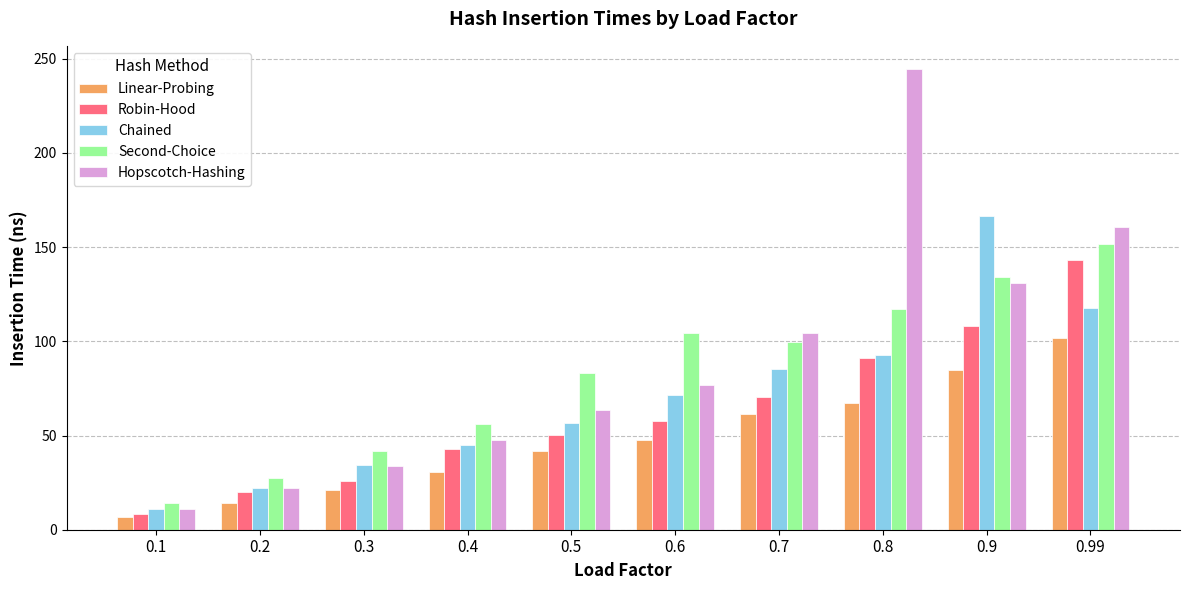

At which category is the sum across all series the highest?

0.99